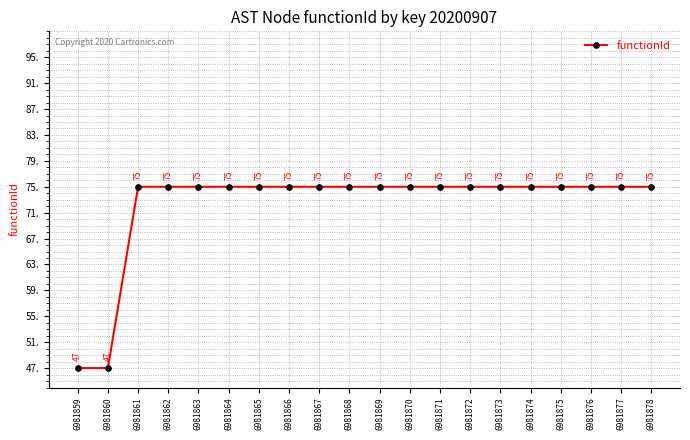

Read the value at 6981875.

75